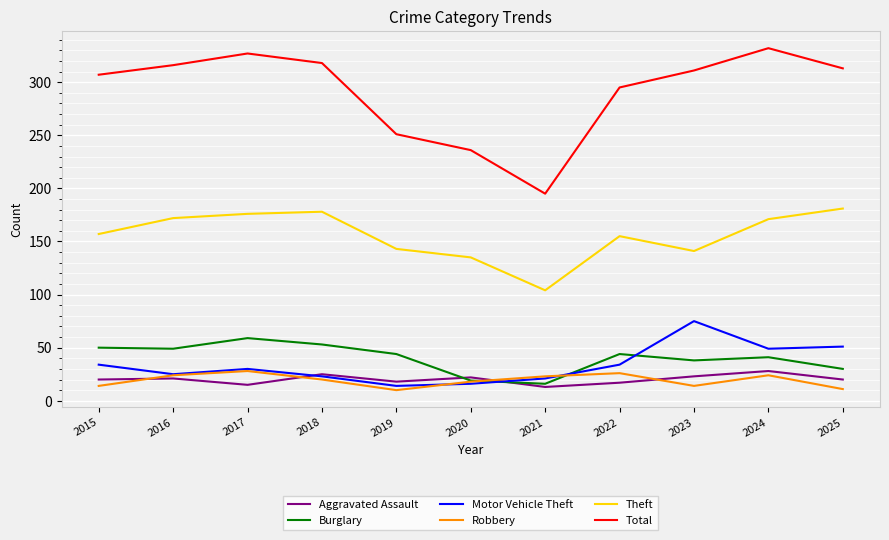

How many lines are shown in the chart?

6